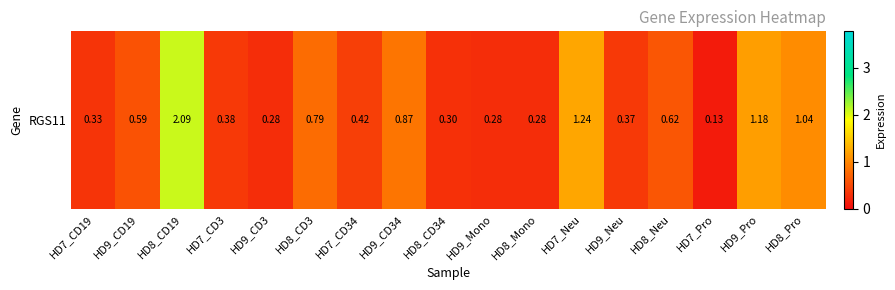

Reading right to left, extract all data points from this chart.

1.0	1.2	0.1	0.6	0.4	1.2	0.3	0.3	0.3	0.9	0.4	0.8	0.3	0.4	2.1	0.6	0.3